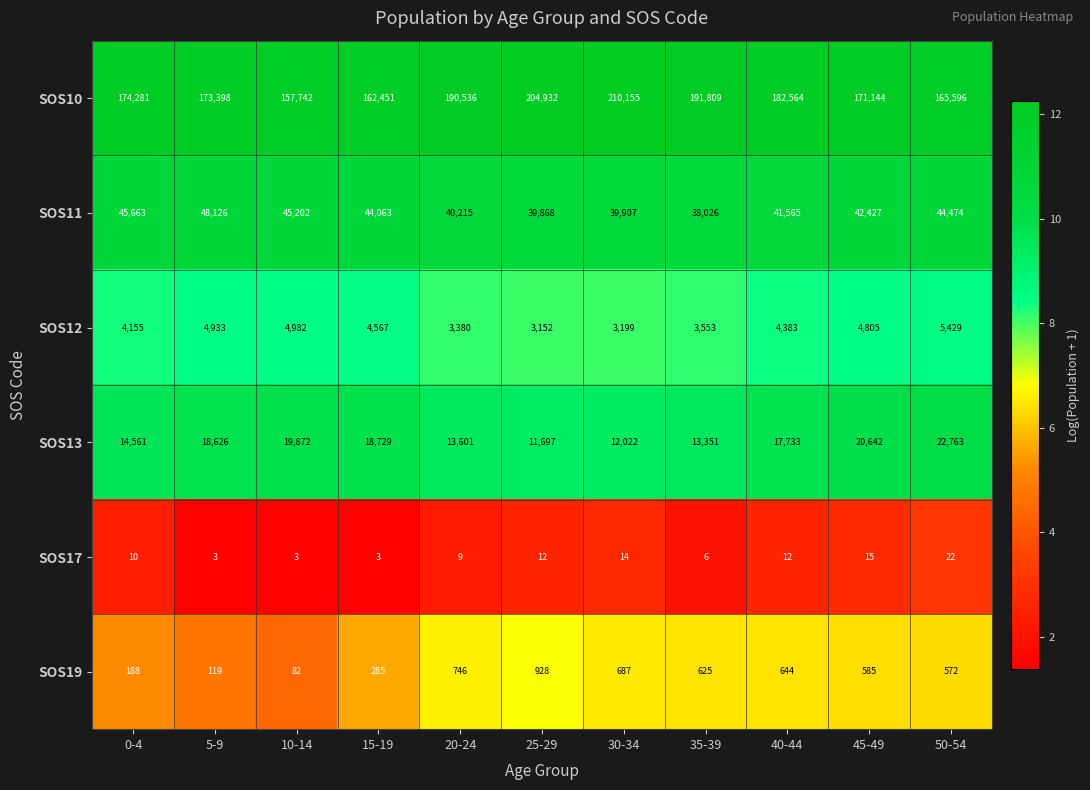

What is the average value of the SOS13 series?

16691